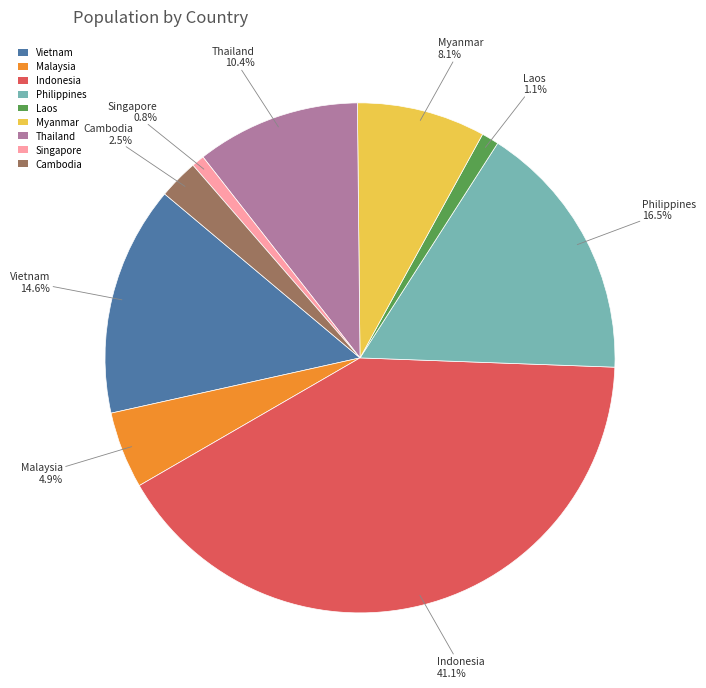

To the nearest percent, what percentage of the pie is Singapore?

1%